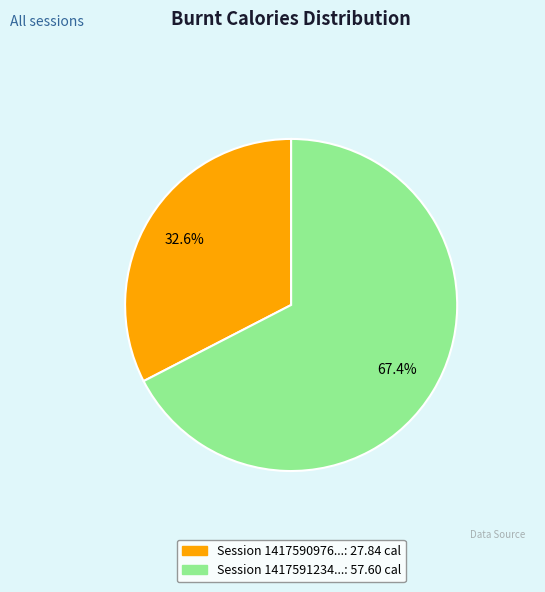

Does any single category account for the majority?

Yes